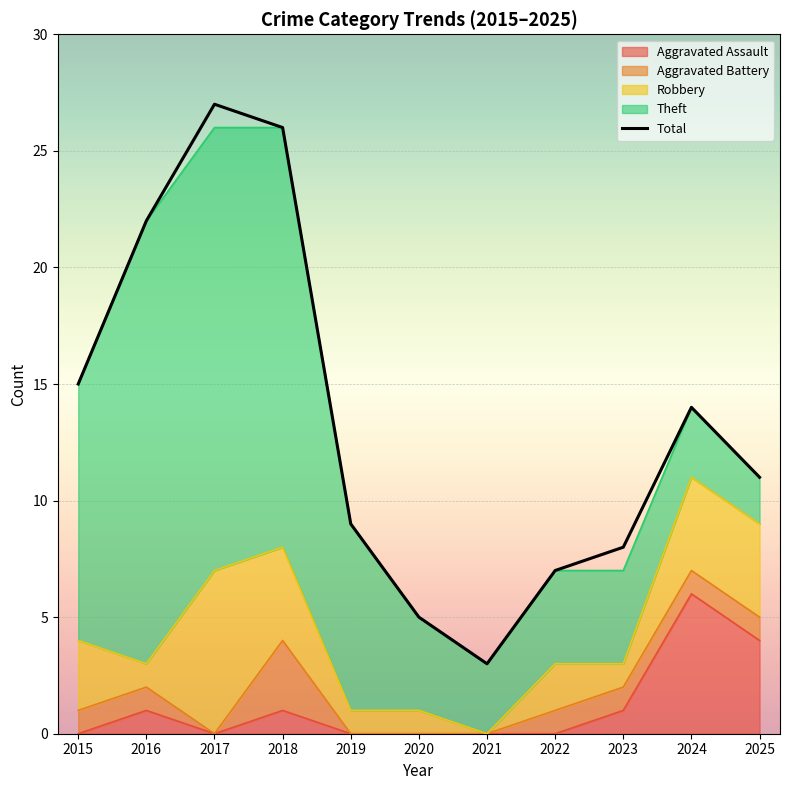

At which category is the sum across all series the highest?

2017